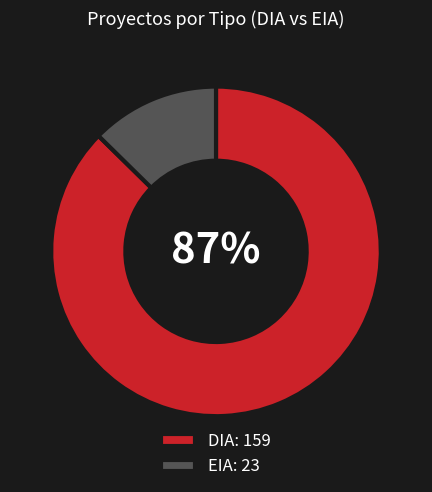

Count the number of slices in the pie.

2